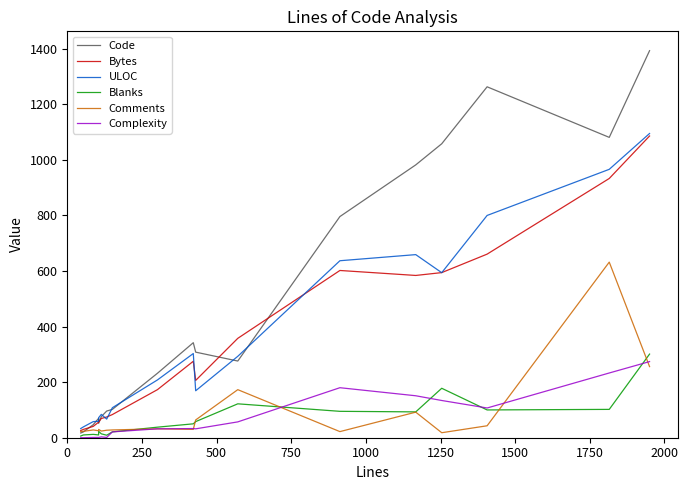

The value of Bytes at 1250 is 123.2. True or false?

False